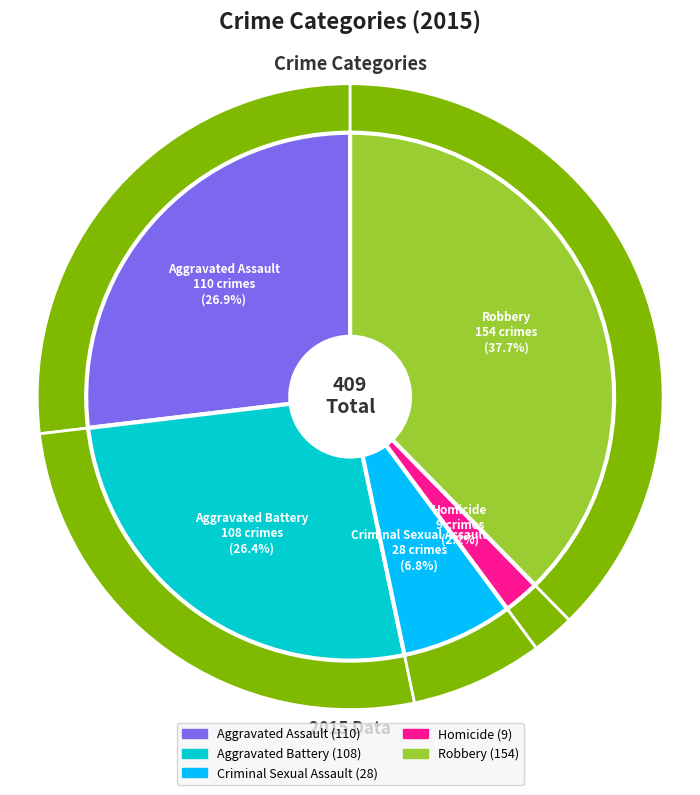

Is the sum of Robbery and Aggravated Battery greater than half?

Yes